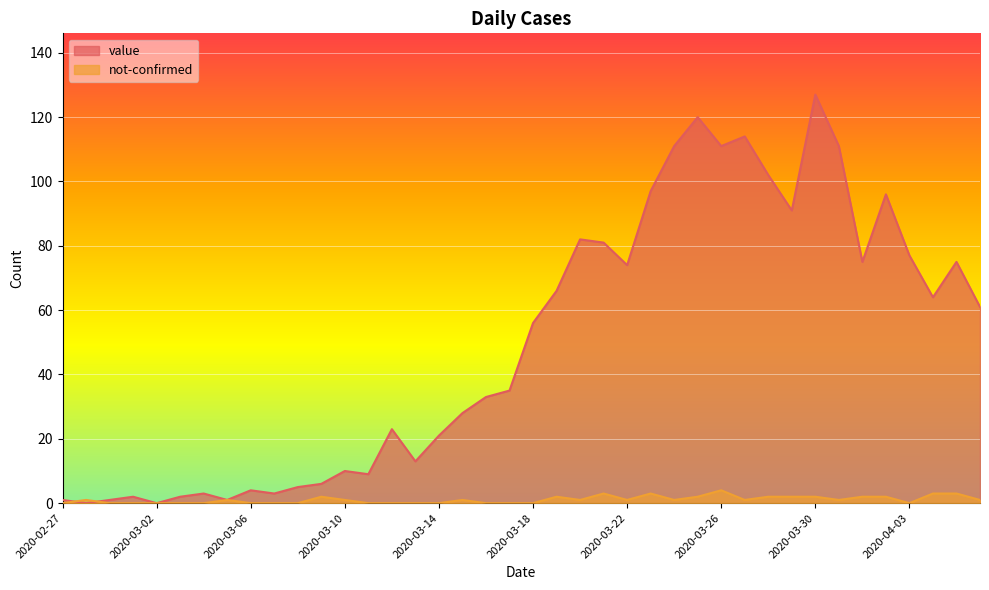

Reading left to right, extract all data points from this chart.

value: 1	0	1	2	0	2	3	1	4	3	5	6	10	9	23	13	21	28	33	35	56	66	82	81	74	97	111	120	111	114	102	91	127	111	75	96	77	64	75	61
not-confirmed: 0	1	0	0	0	0	0	1	0	0	0	2	1	0	0	0	0	1	0	0	0	2	1	3	1	3	1	2	4	1	2	2	2	1	2	2	0	3	3	1